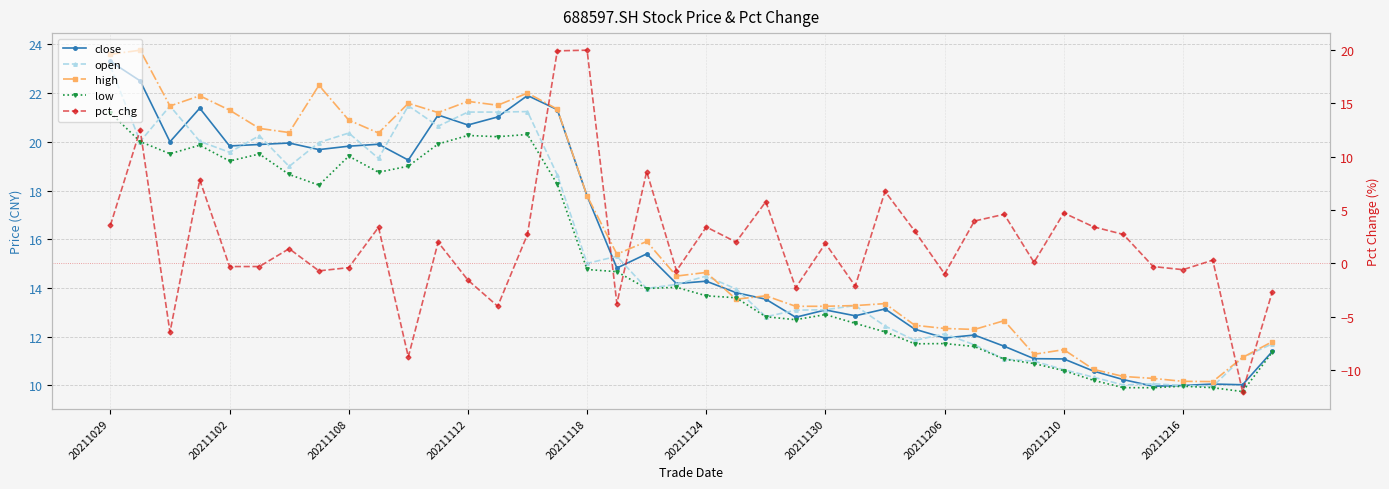

How many distinct data groups are displayed?

5